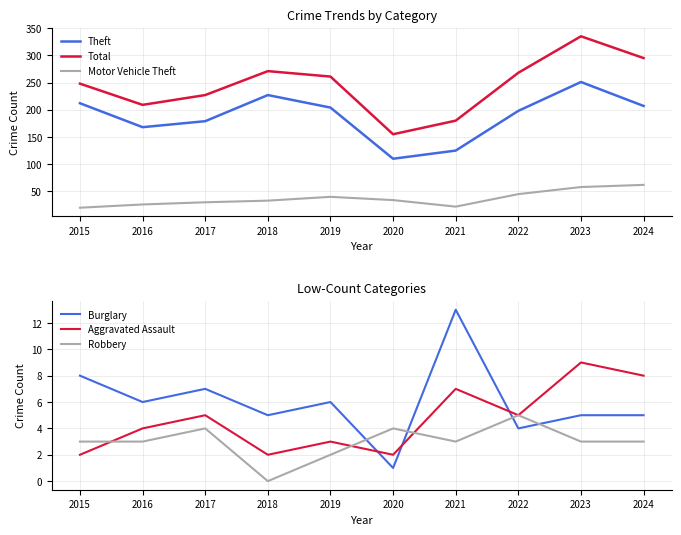

Which series has the largest total across all categories?

Total